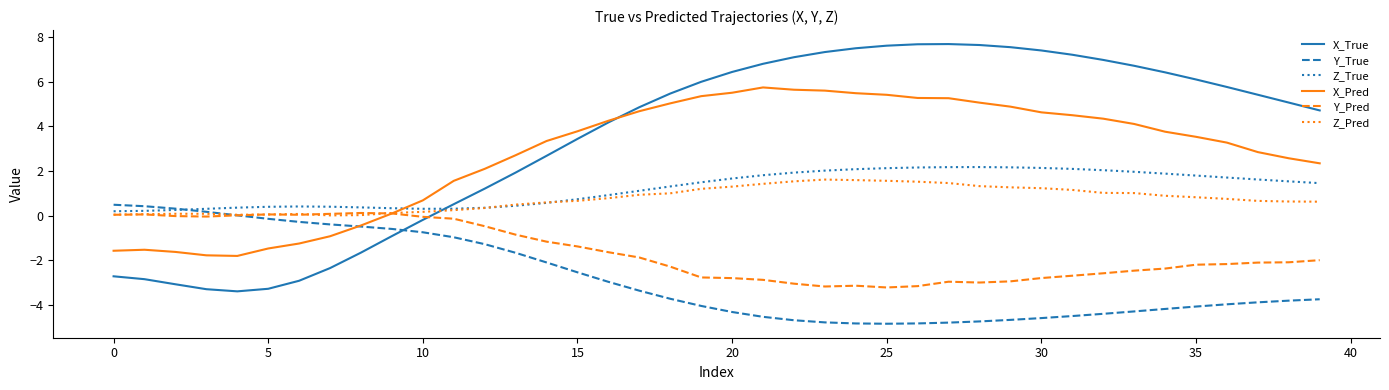

Which series has the widest spread of values?

X_True